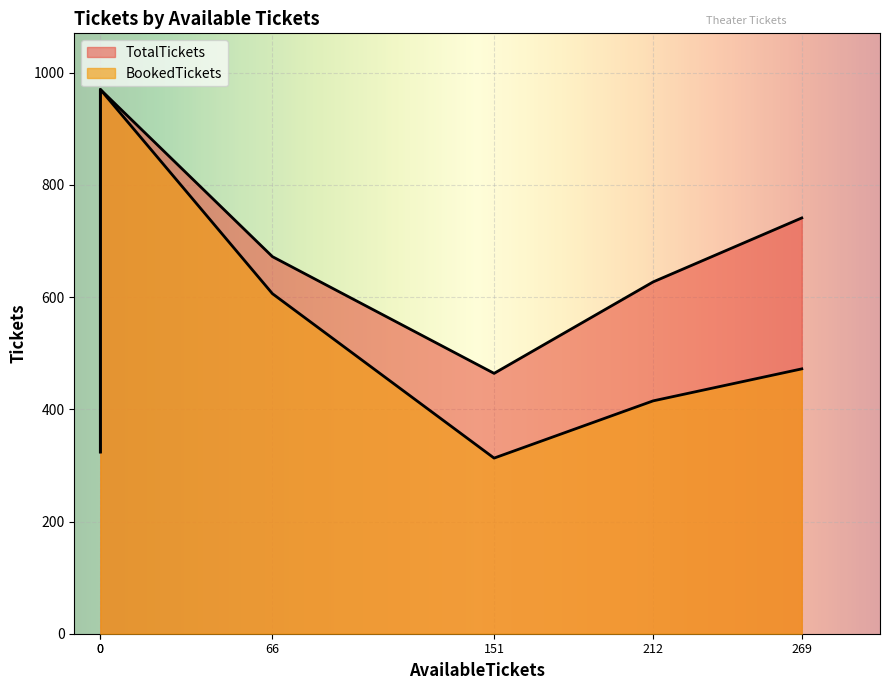

In TotalTickets, how many points are lower than both neighbors (excluding endpoints)?

1